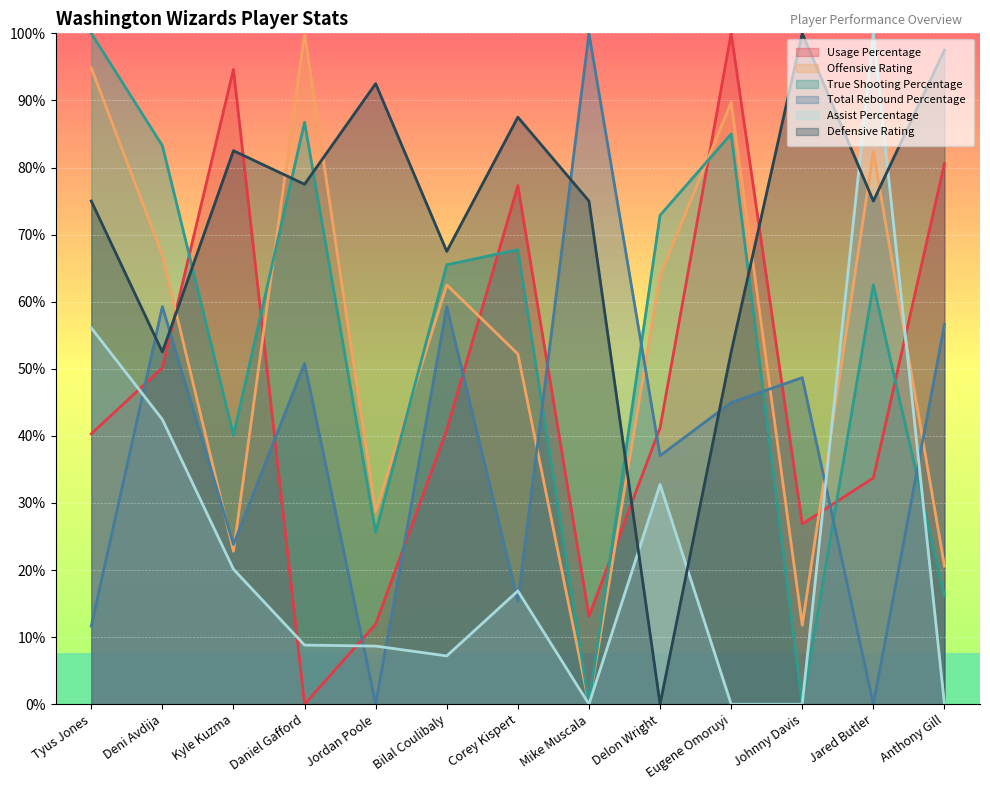

What is the sum of the Usage Percentage values at Daniel Gafford and Anthony Gill?

80.6